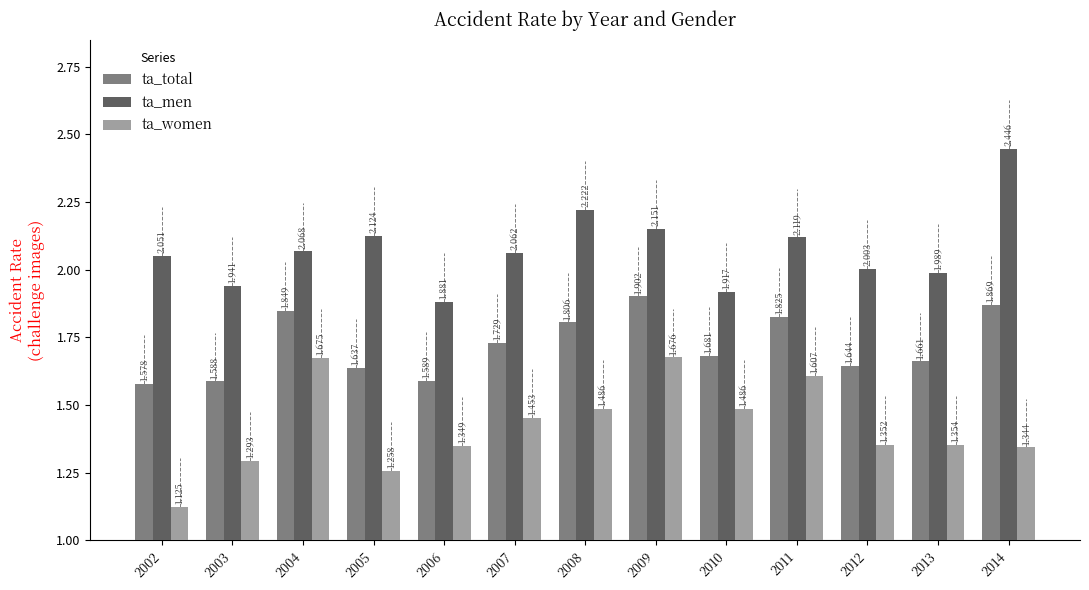

Between 2005 and 2008, which series saw the biggest shift?

ta_women